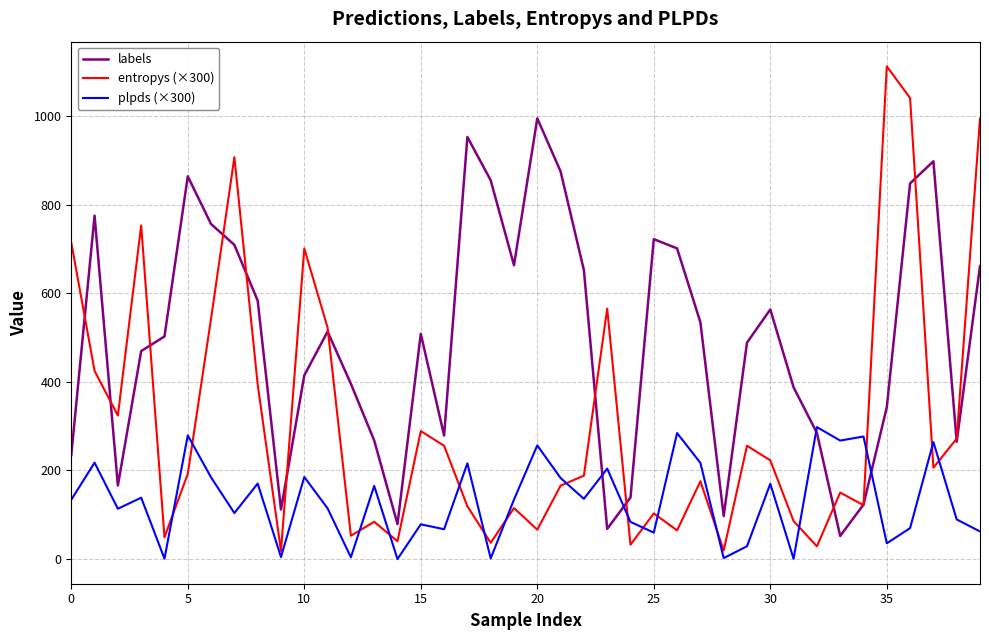

True or false: entropys (×300) and labels cross at least once.

True